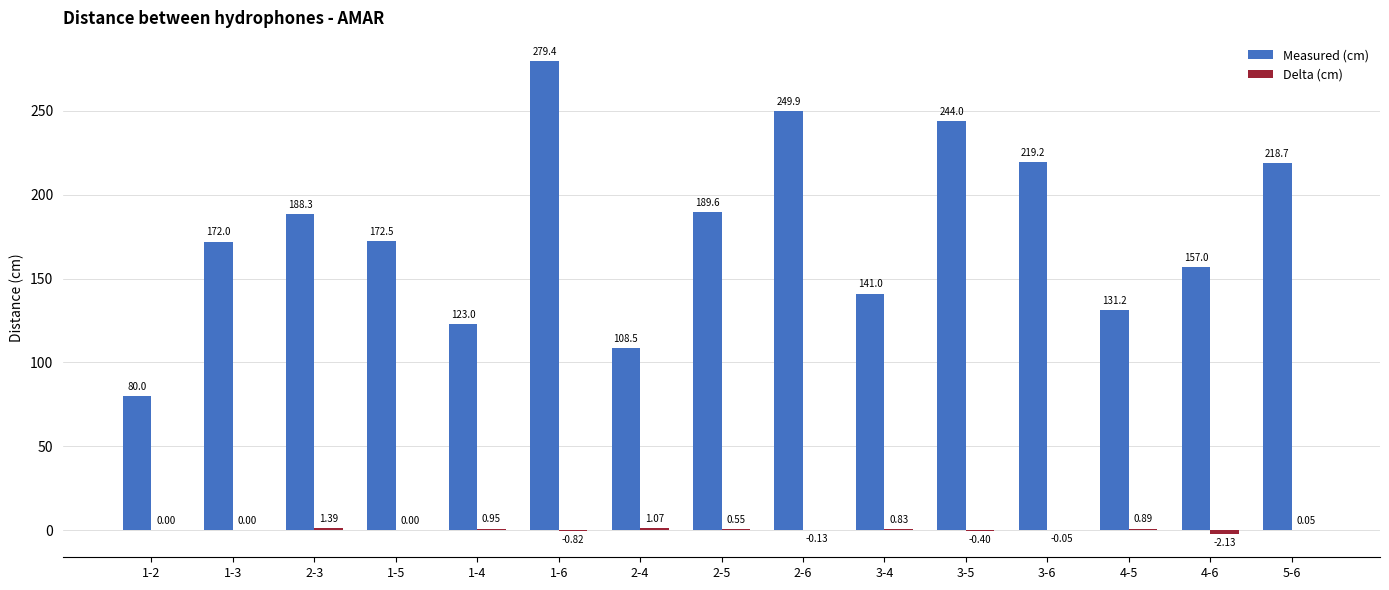

What is the total value across all series at 4-6?

154.9